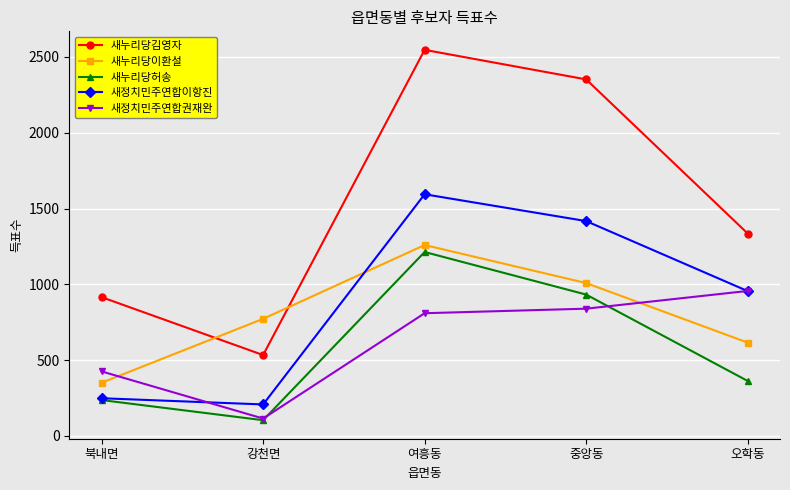

Does the chart have visible grid lines?

Yes